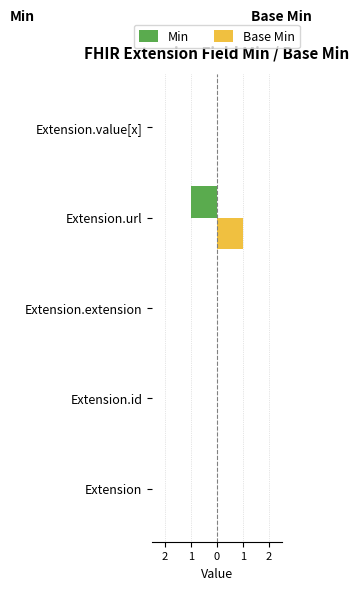

What are all the series names shown in the legend?

Min, Base Min